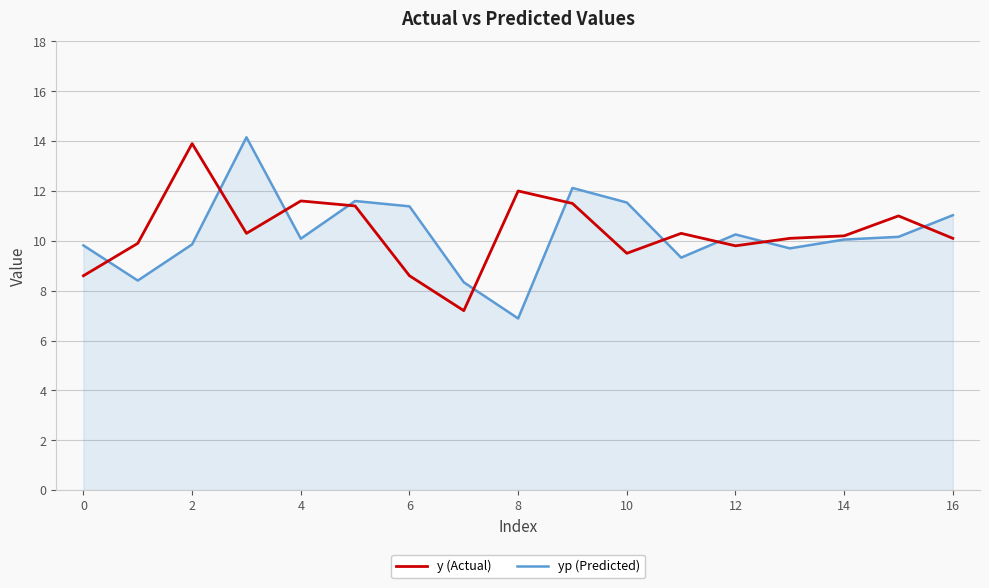

What is the lowest value of the y (Actual) series?

7.2